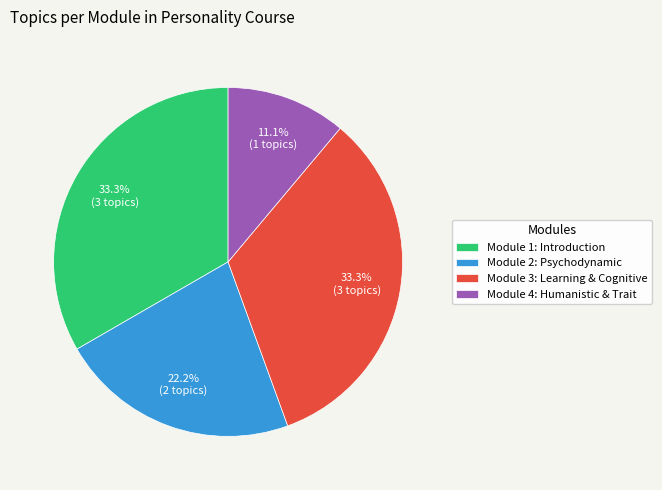

To the nearest percent, what is the difference between the largest and smallest slice percentages?

22%